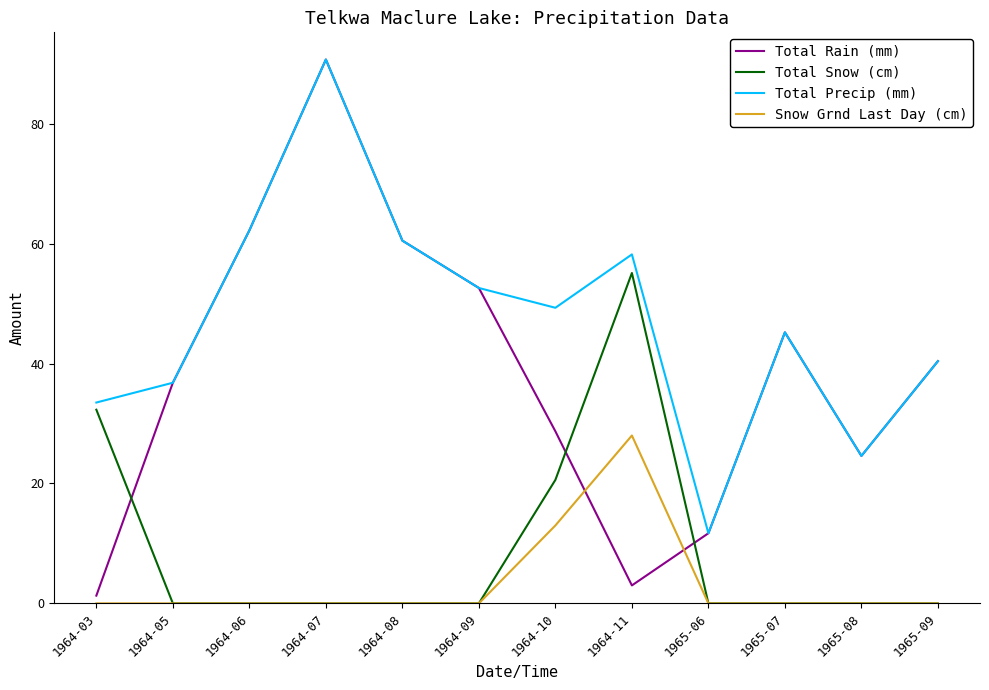

At which label is Total Snow (cm) closest to 27?

1964-03